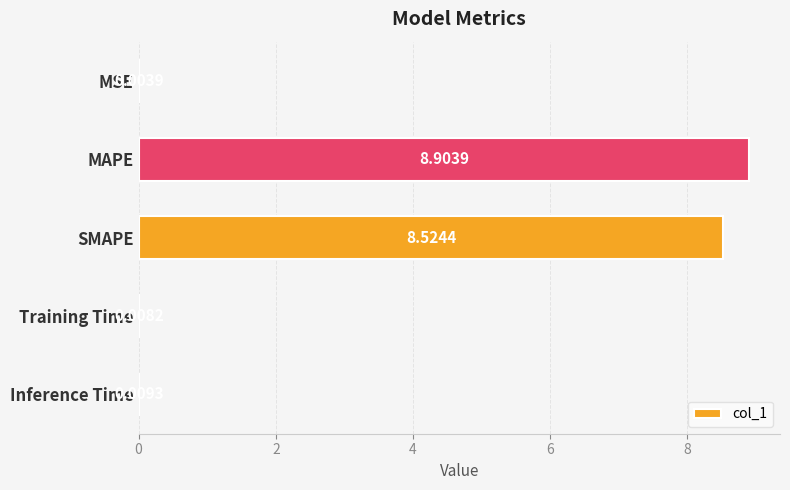

What is the sum of all values?

17.4